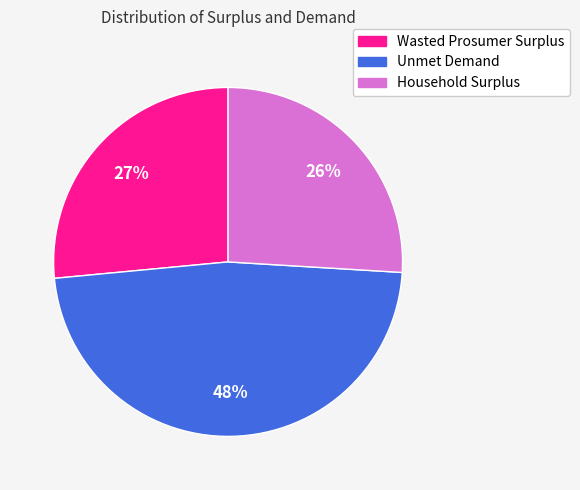

Rank the categories by value from highest to lowest.

Unmet Demand, Wasted Prosumer Surplus, Household Surplus